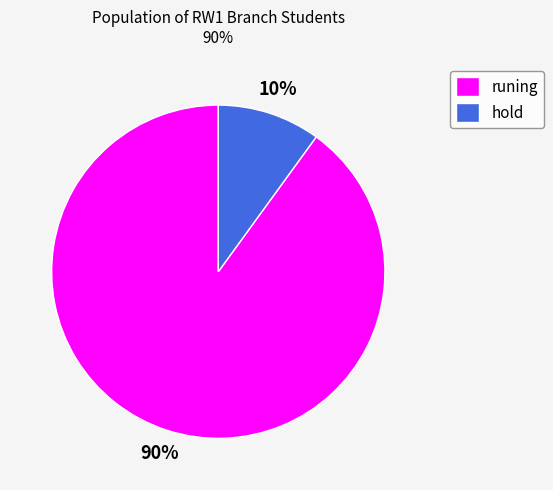

To the nearest percent, what is the average slice percentage?

50%